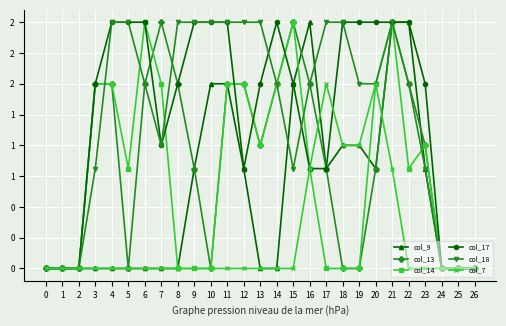

At which category does the chart reach its peak across all series?

16